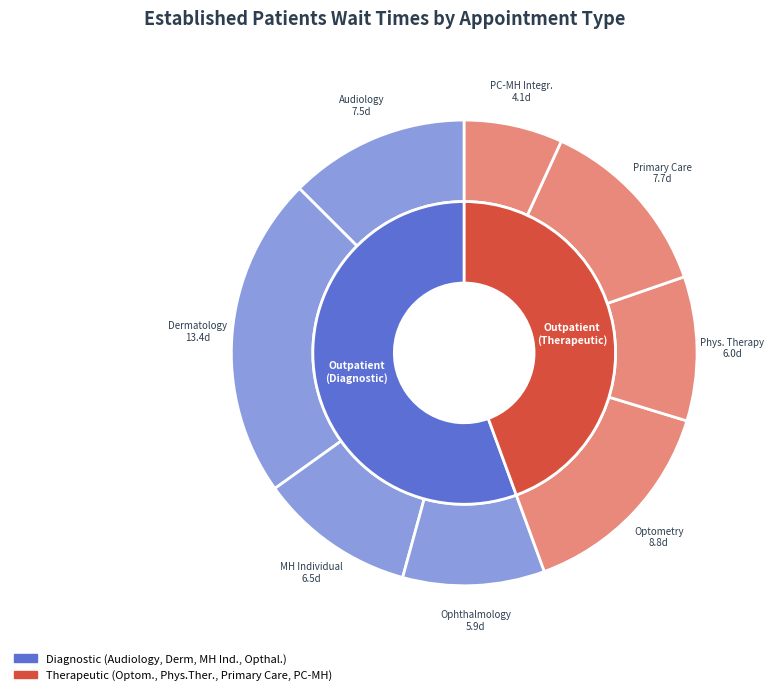

Is the sum of PRIMARY CARE and DERMATOLOGY greater than half?

No